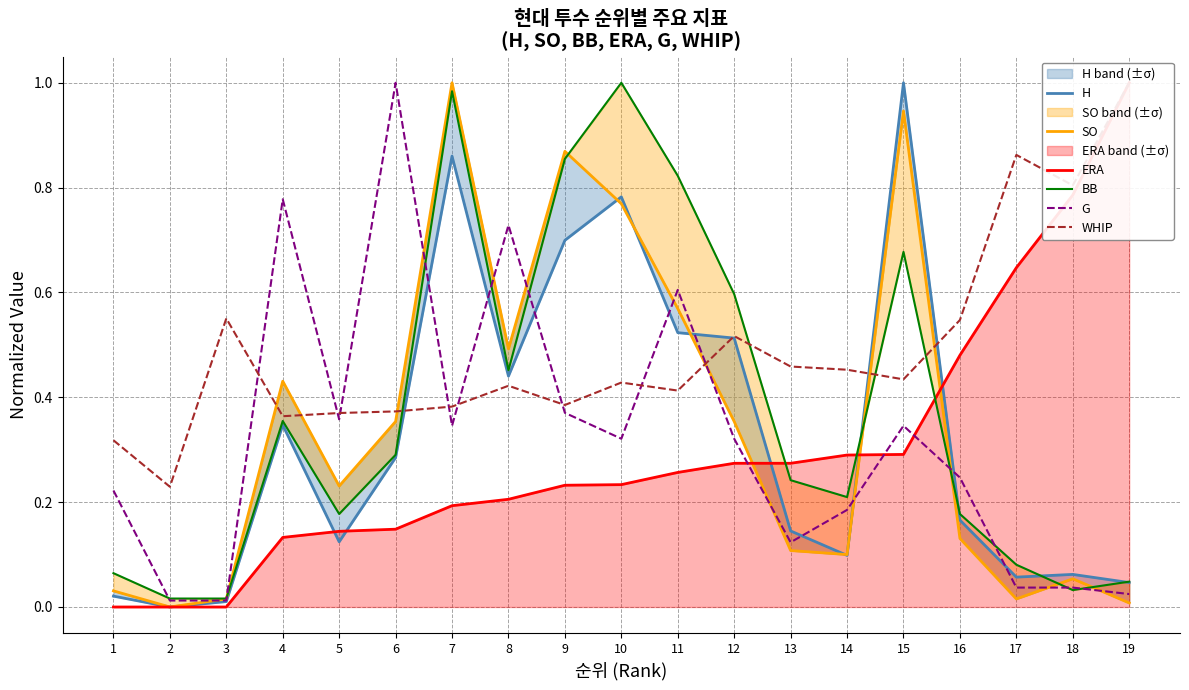

Where is the first local minimum for H?

2